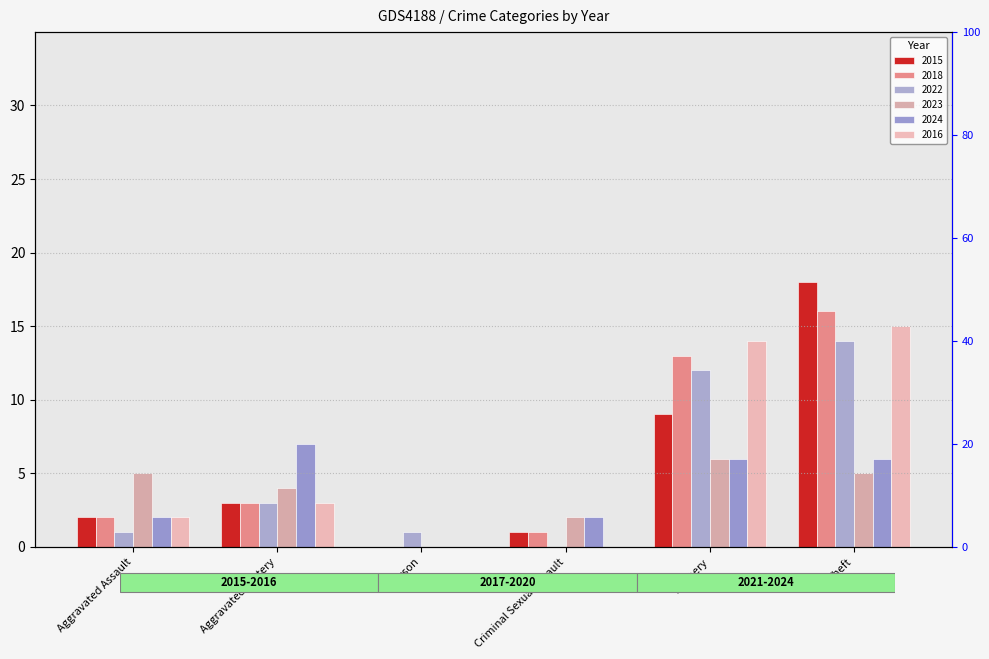

True or false: 2016 has a value of 6 at Criminal Sexual Assault.

False